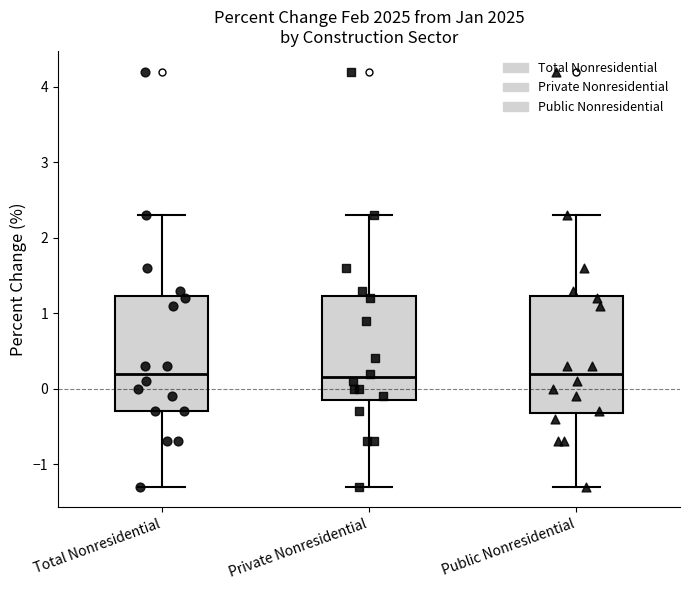

Reading left to right, read every box against the y-axis: the position of its median line, the range the box covers, and the ends of its whiskers. The values are not printed on the chart, so give them approximately, as read against the axis.

Total Nonresidential: median 0.2, box -0.3 to 1.2, whiskers -1.3 to 2.3
Private Nonresidential: median 0.2, box -0.1 to 1.2, whiskers -1.3 to 2.3
Public Nonresidential: median 0.2, box -0.3 to 1.2, whiskers -1.3 to 2.3